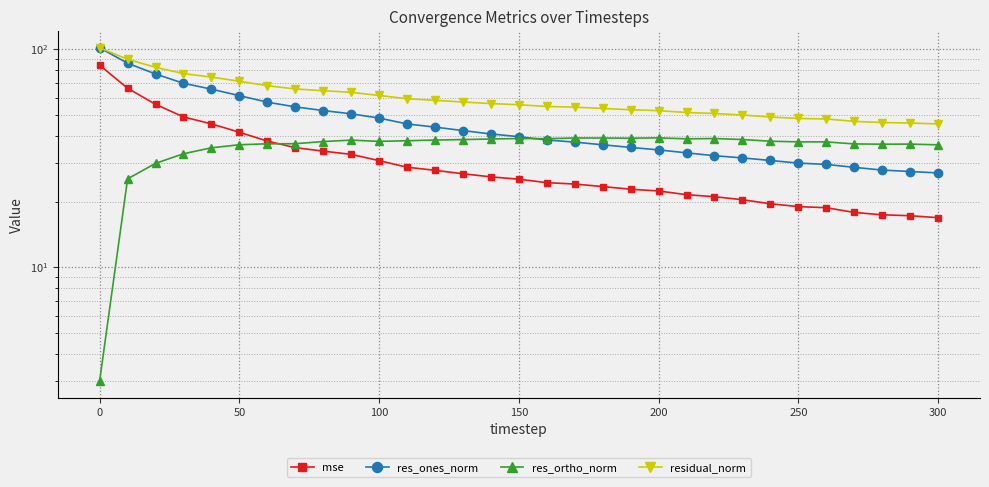

How many data points in residual_norm are less than 55?

15